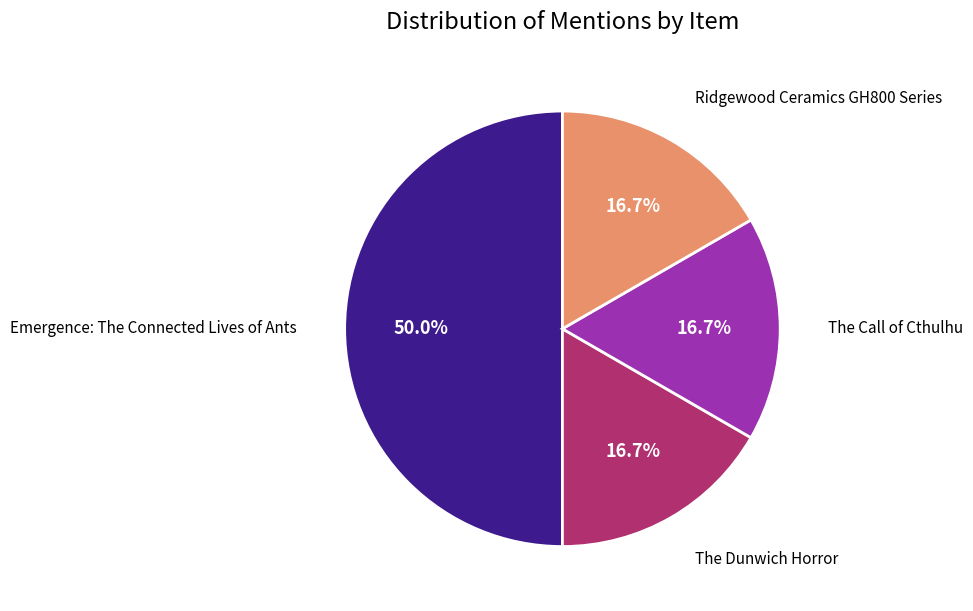

Does Ridgewood Ceramics GH800 Series represent more than half of the total?

No